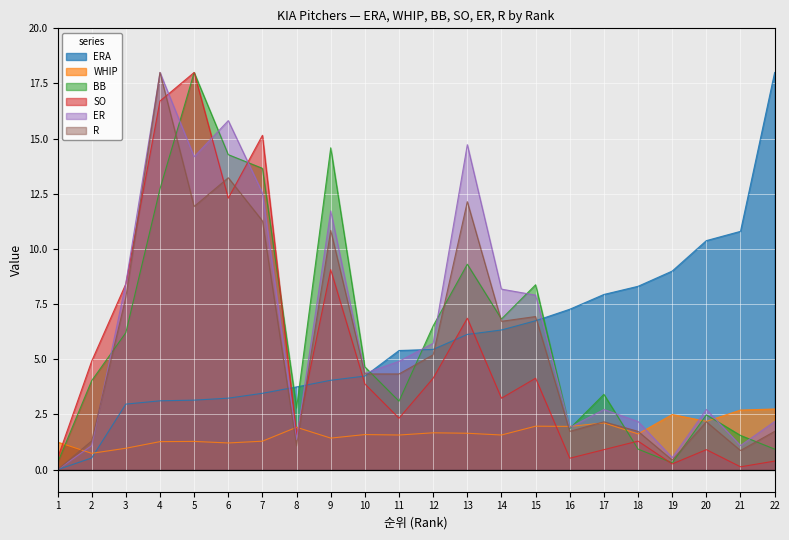

How many values in ER are above zero?

21